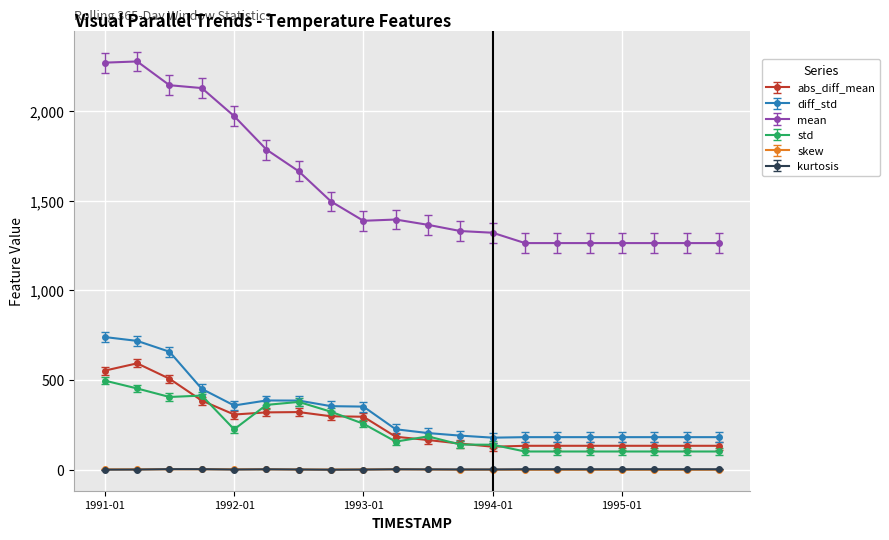

What are all the series names shown in the legend?

abs_diff_mean, diff_std, mean, std, skew, kurtosis